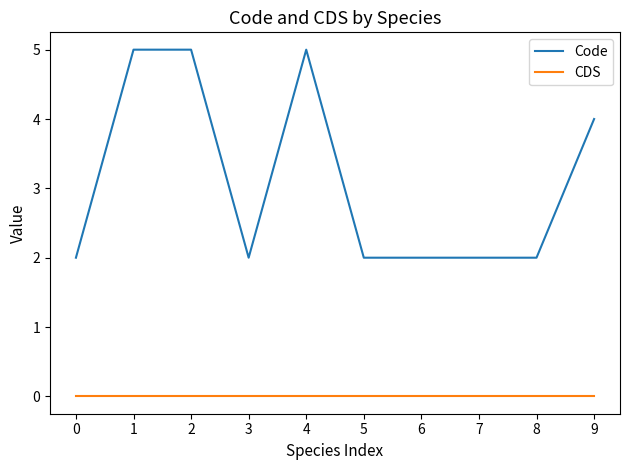

What is the sum of all Code values?

31